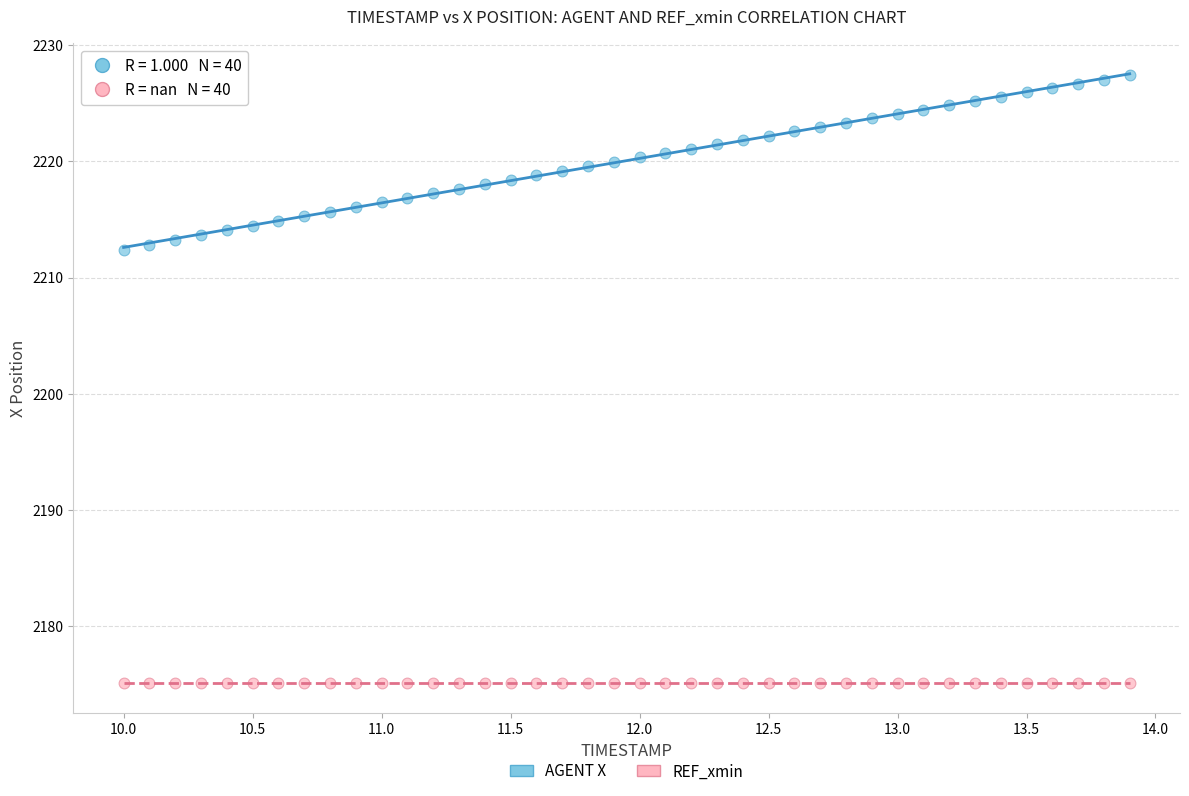

Which series contains the highest Y value?

AGENT X